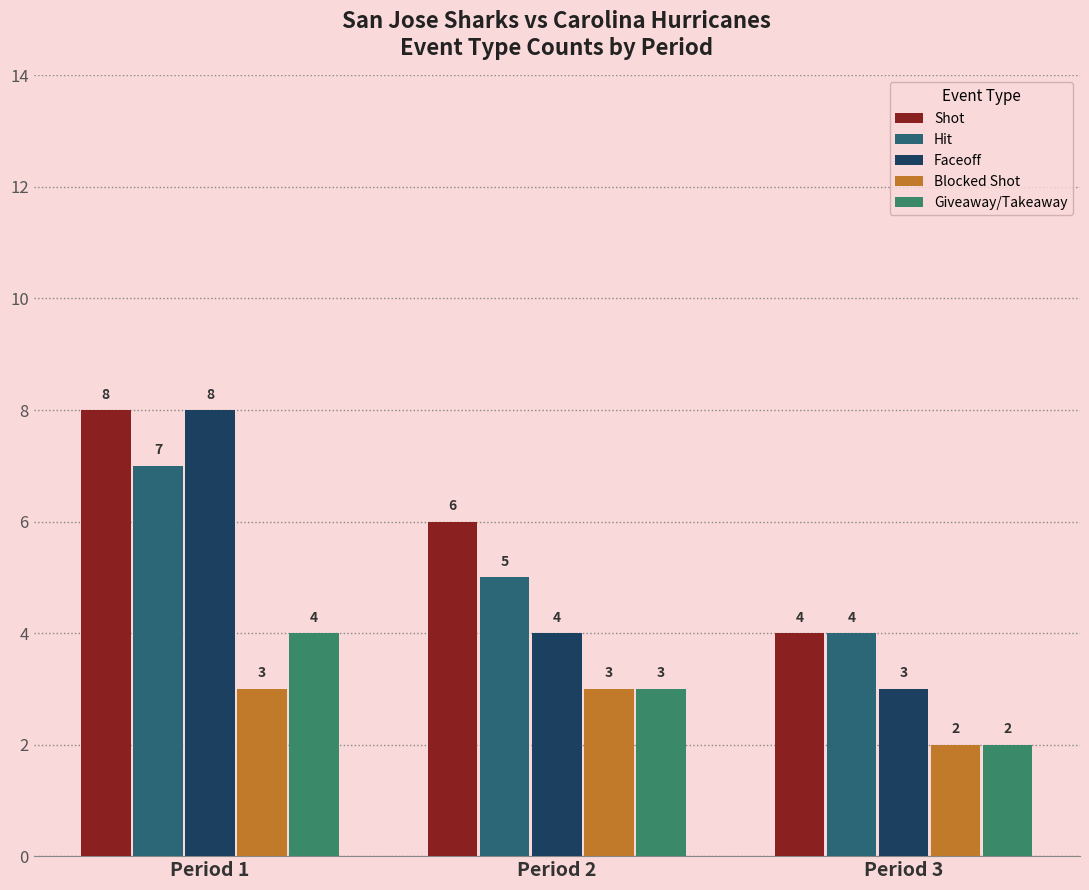

List the labels in order of Shot value, smallest first.

Period 3, Period 2, Period 1